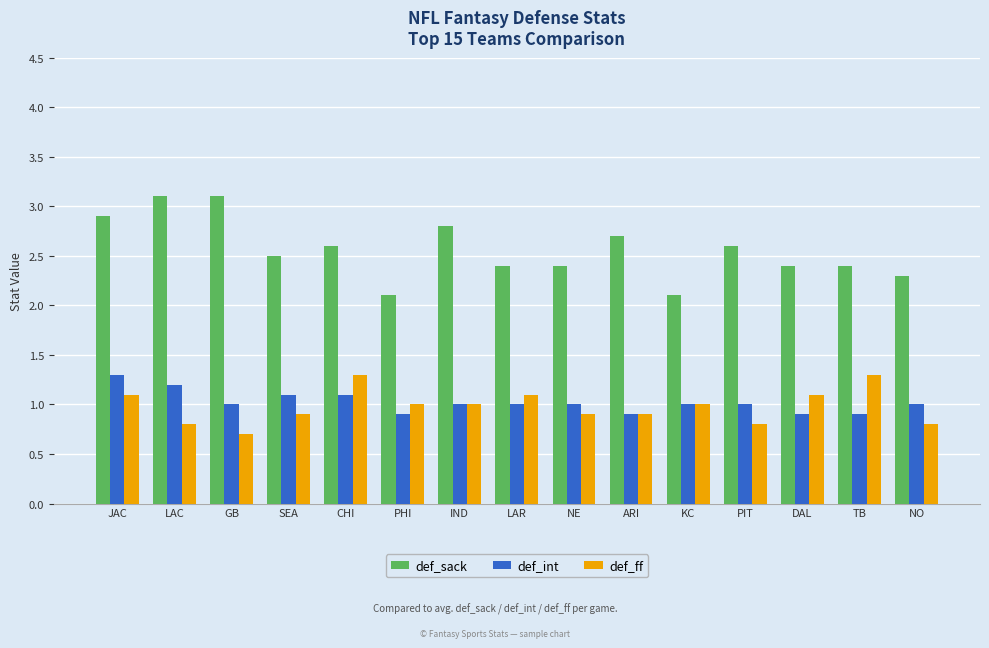

Reading left to right, list all the values displayed in this chart.

def_sack: JAC=2.9	LAC=3.1	GB=3.1	SEA=2.5	CHI=2.6	PHI=2.1	IND=2.8	LAR=2.4	NE=2.4	ARI=2.7	KC=2.1	PIT=2.6	DAL=2.4	TB=2.4	NO=2.3
def_int: JAC=1.3	LAC=1.2	GB=1.0	SEA=1.1	CHI=1.1	PHI=0.9	IND=1.0	LAR=1.0	NE=1.0	ARI=0.9	KC=1.0	PIT=1.0	DAL=0.9	TB=0.9	NO=1.0
def_ff: JAC=1.1	LAC=0.8	GB=0.7	SEA=0.9	CHI=1.3	PHI=1.0	IND=1.0	LAR=1.1	NE=0.9	ARI=0.9	KC=1.0	PIT=0.8	DAL=1.1	TB=1.3	NO=0.8